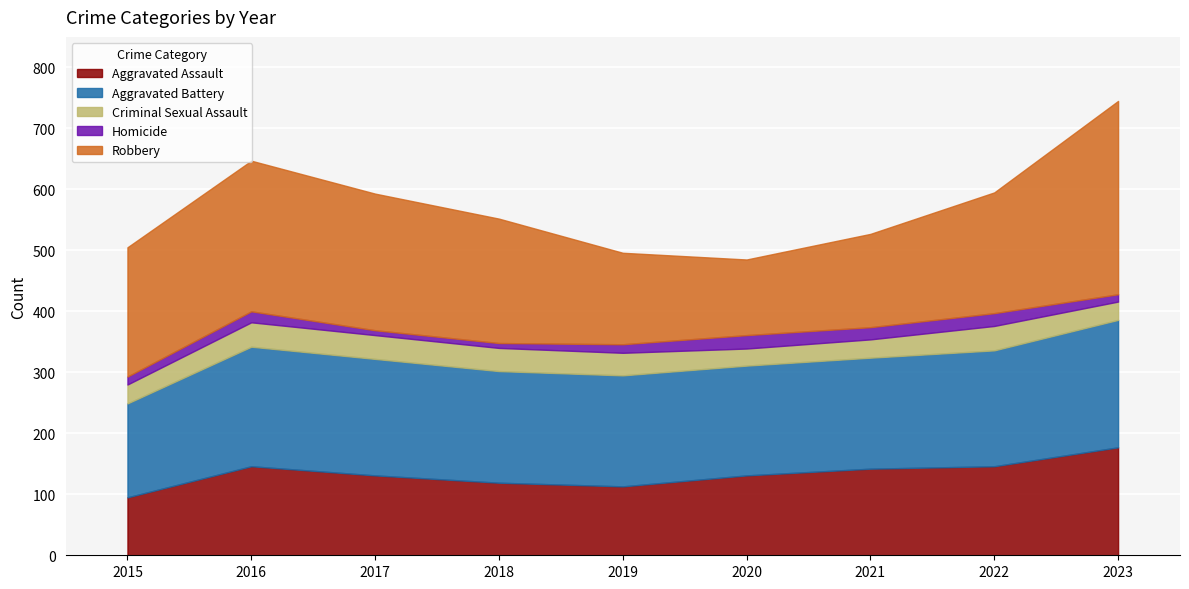

What is the approximate value of Aggravated Assault at 2019, to the nearest 5?

115